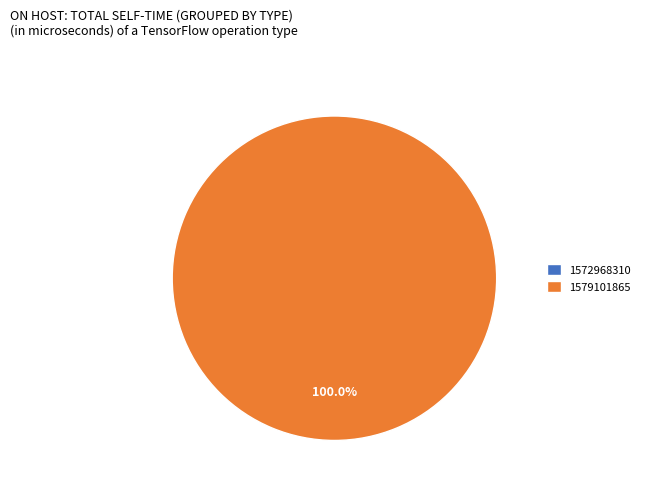

To the nearest percent, what is the difference between the 1572968310 and 1579101865 slice percentages?

100%